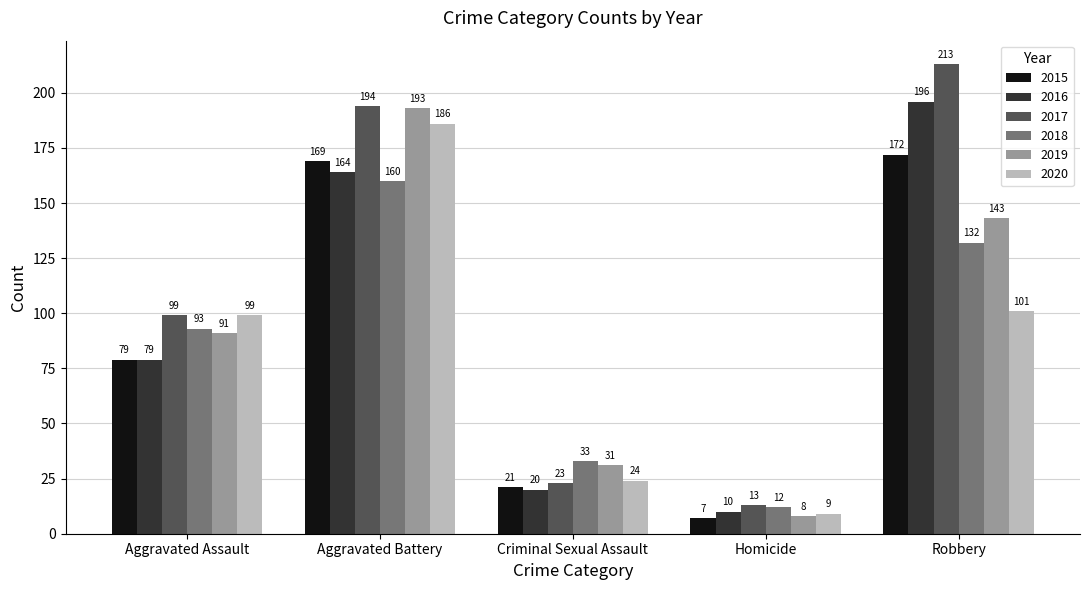

What is the spread (max minus min) of values at Aggravated Assault?

20